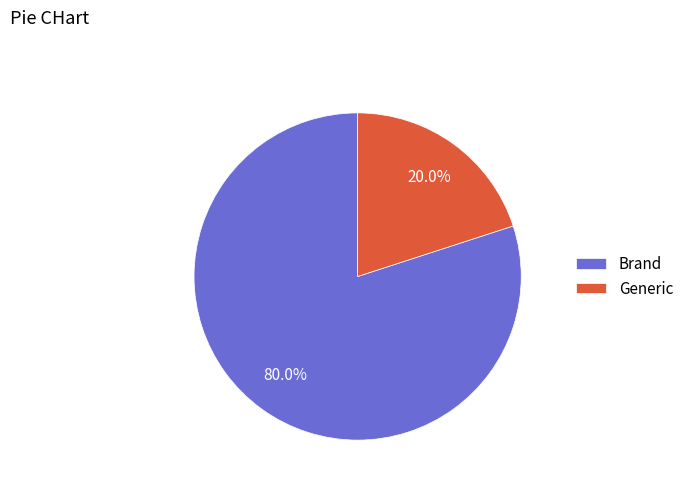

What percentage is the Generic slice, to the nearest percent?

20%